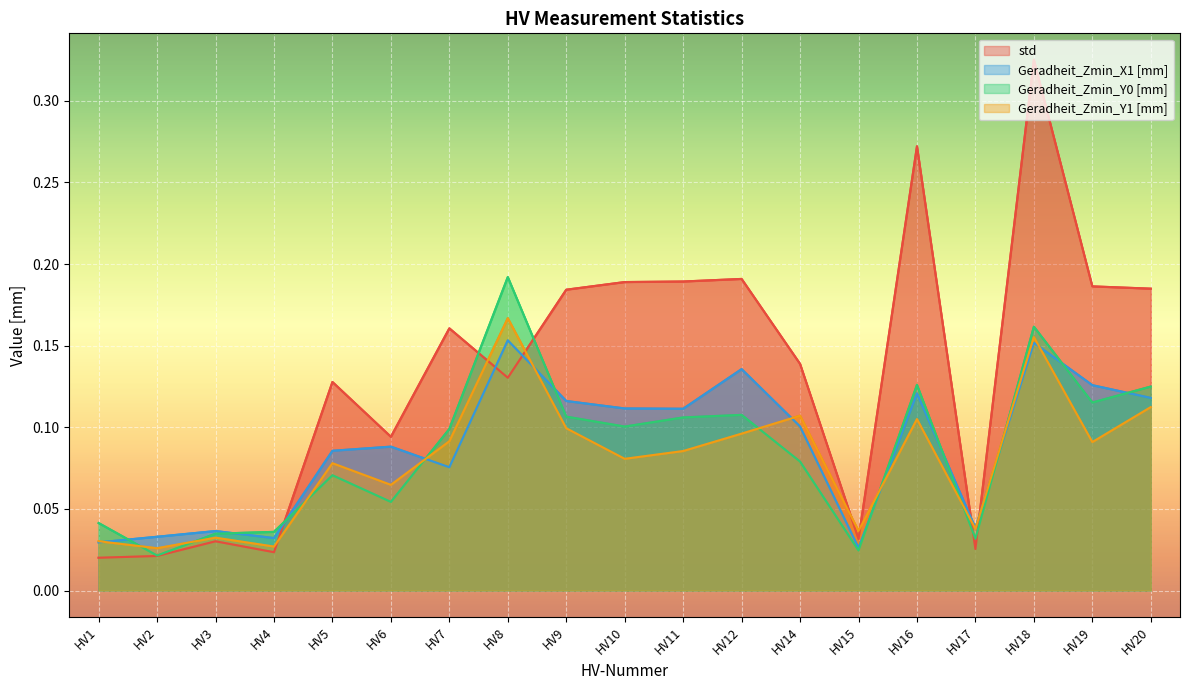

Which series has the largest total across all categories?

std